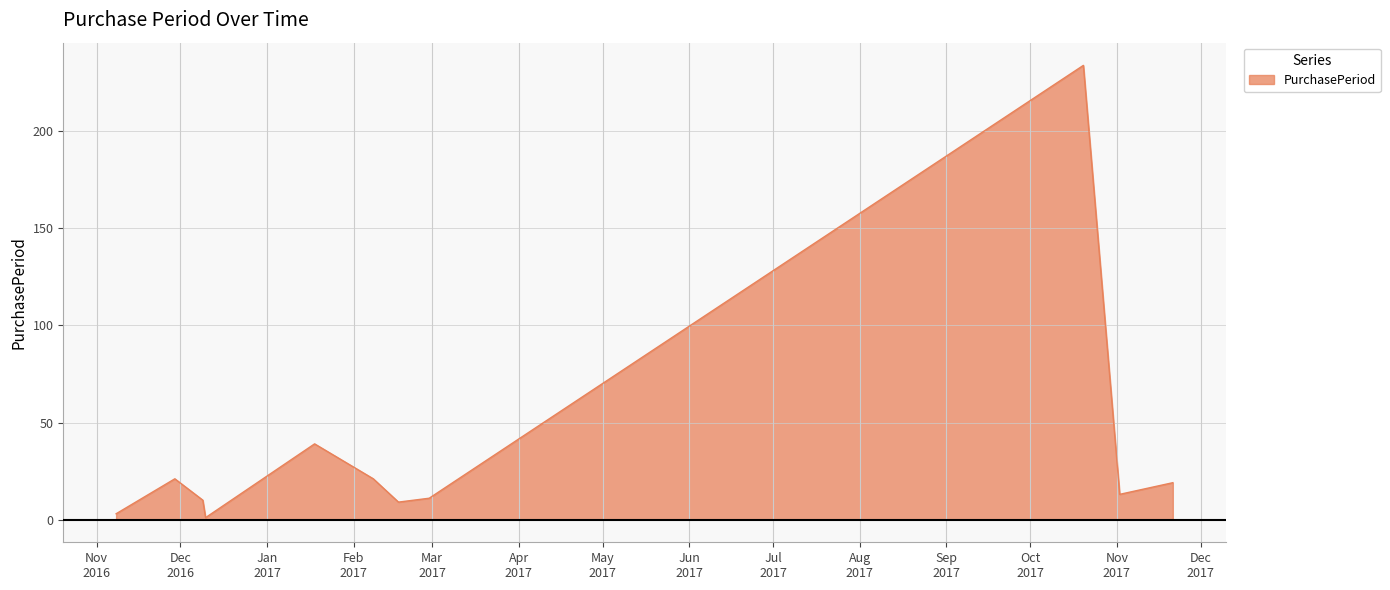

What is the maximum value shown in the chart?

234